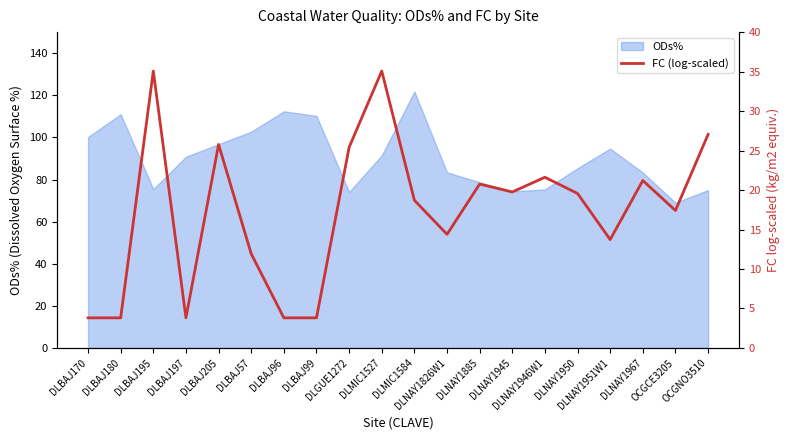

How many data points are less than 19?

10